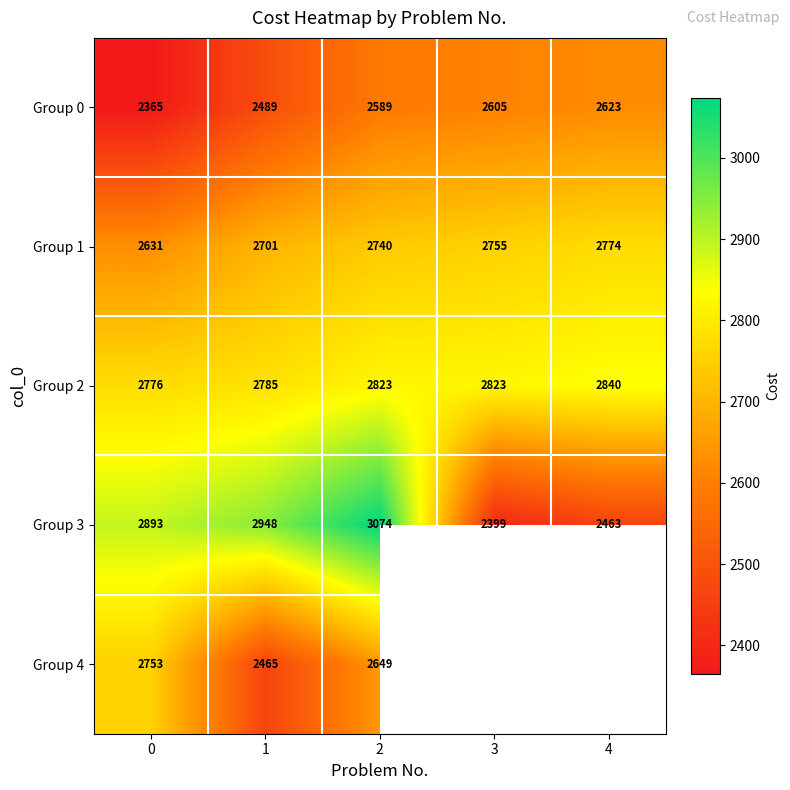

List the labels in order of Group 1 value, largest first.

4, 3, 2, 1, 0